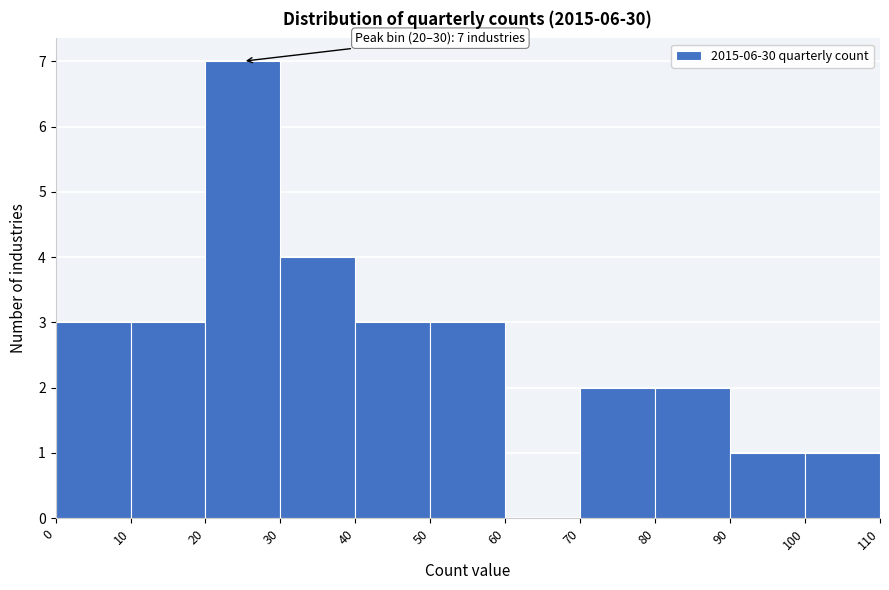

Which range on the x-axis has the tallest bar?

20 to 30